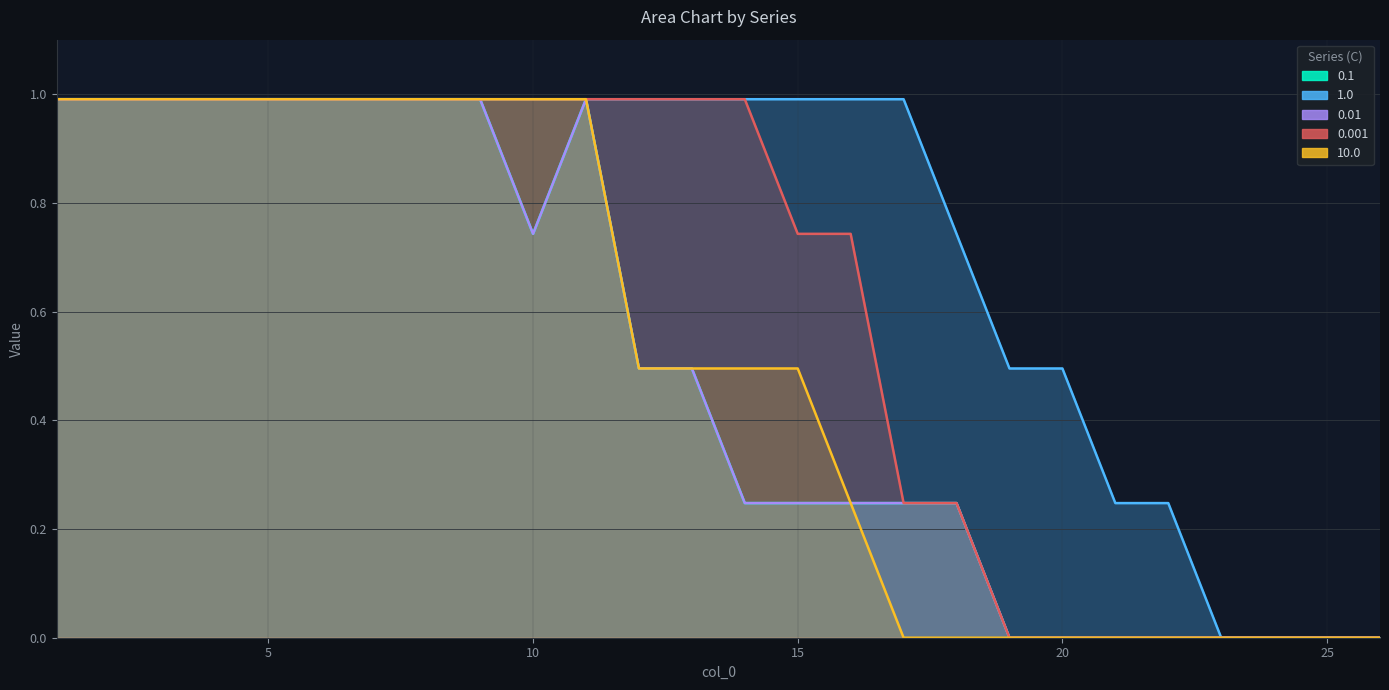

What is the difference between the maximum and minimum values in the 1.0 series?

1.0